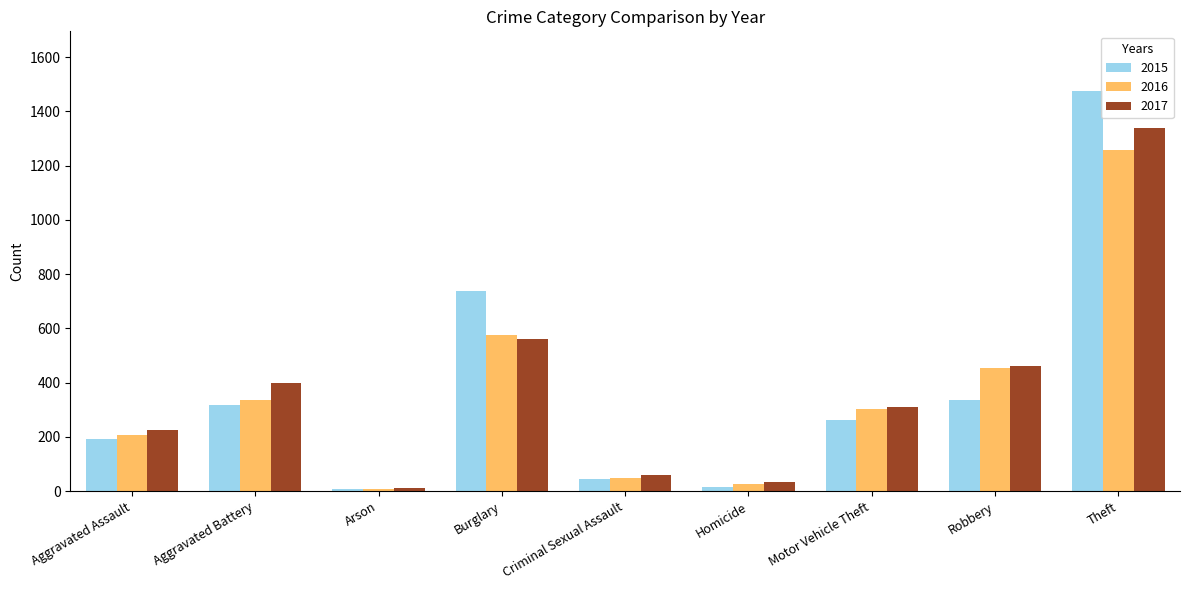

What are all the series names shown in the legend?

2015, 2016, 2017